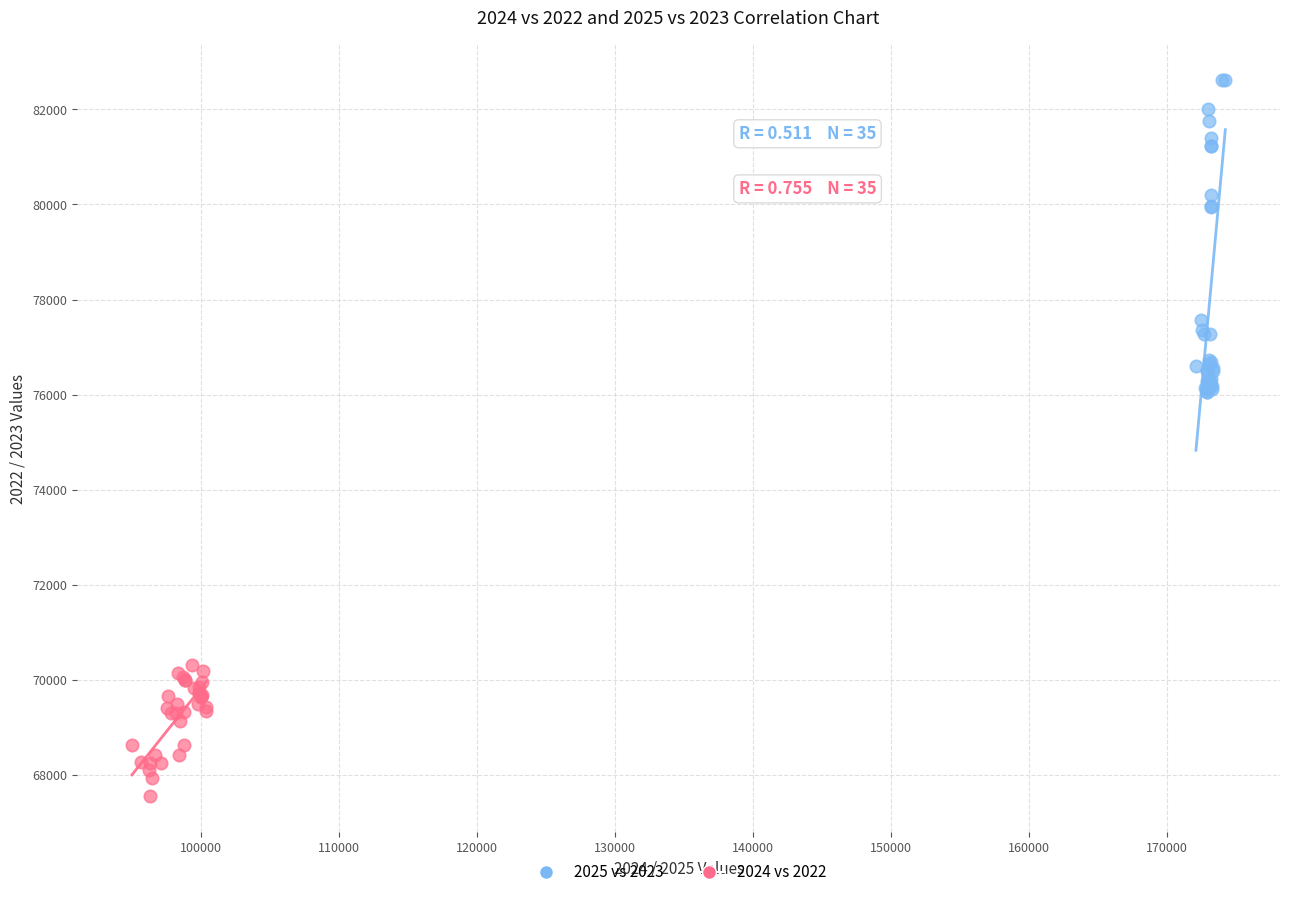

Which series reaches the minimum Y coordinate?

2024 vs 2022